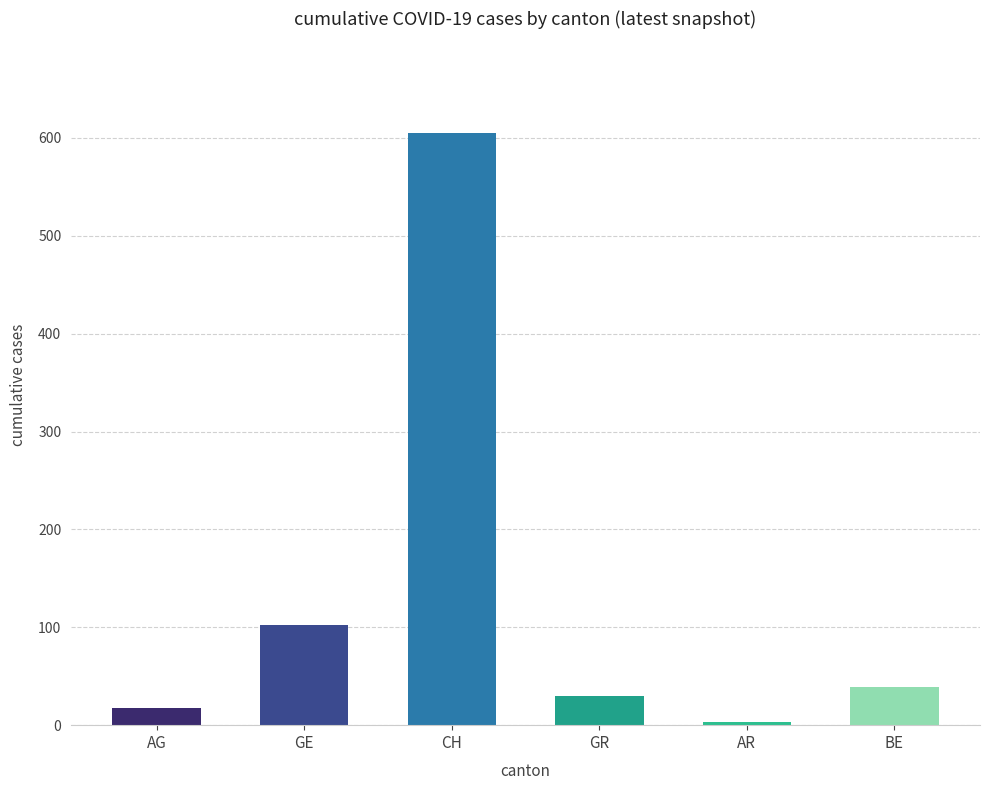

True or false: the data shows 3 at AR.

True